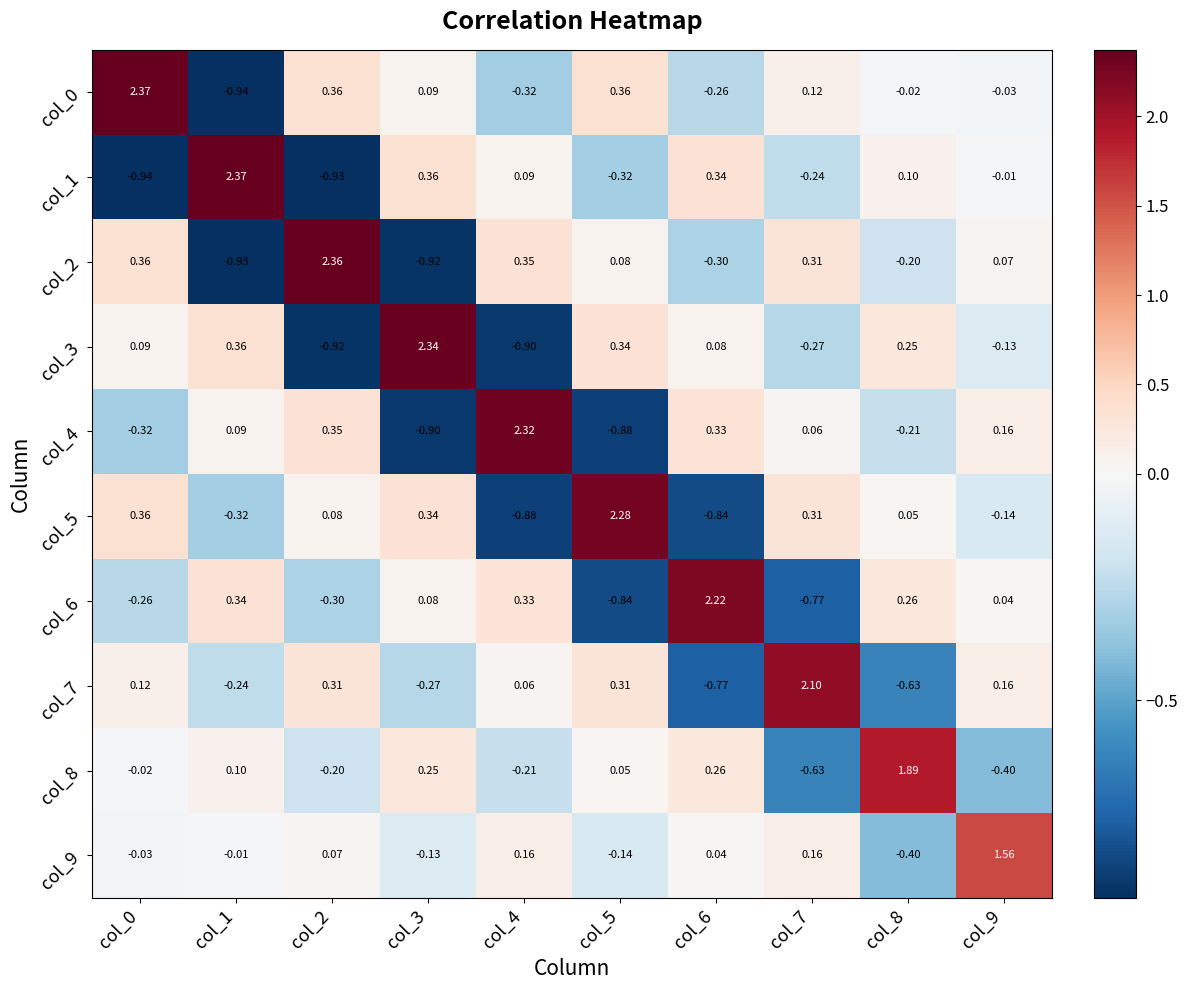

Is the value of col_5 at col_2 greater than the value of col_1 at col_9?

Yes